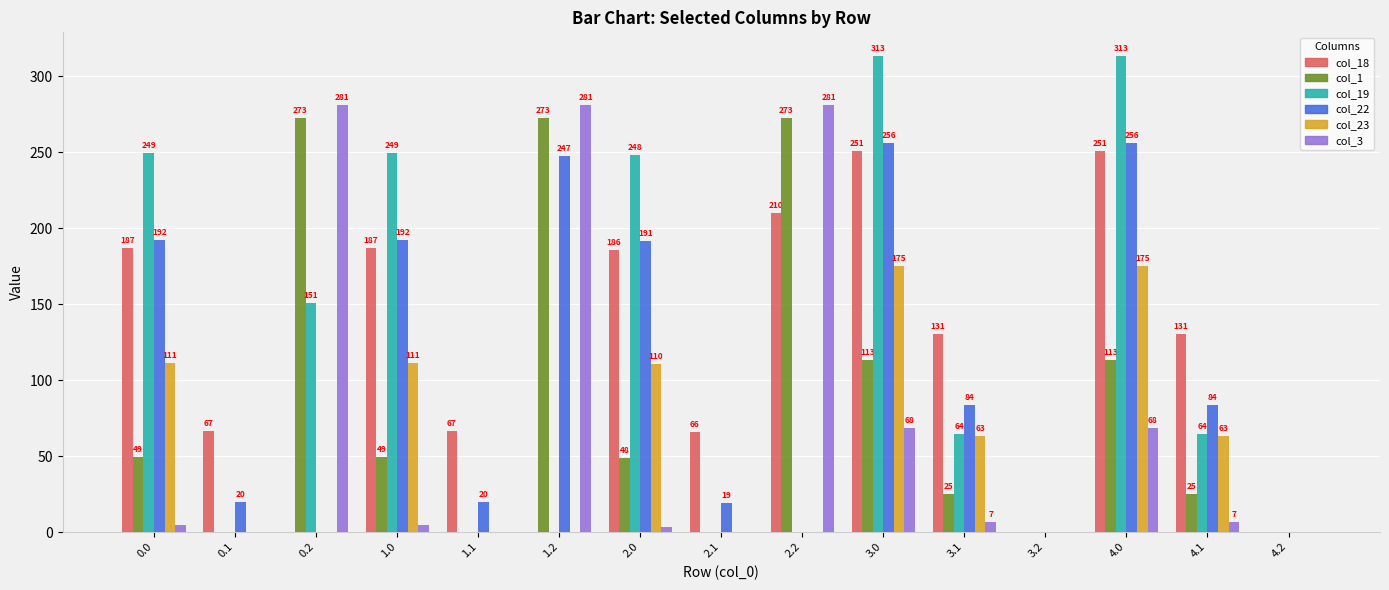

Does the chart contain stacked bars?

No